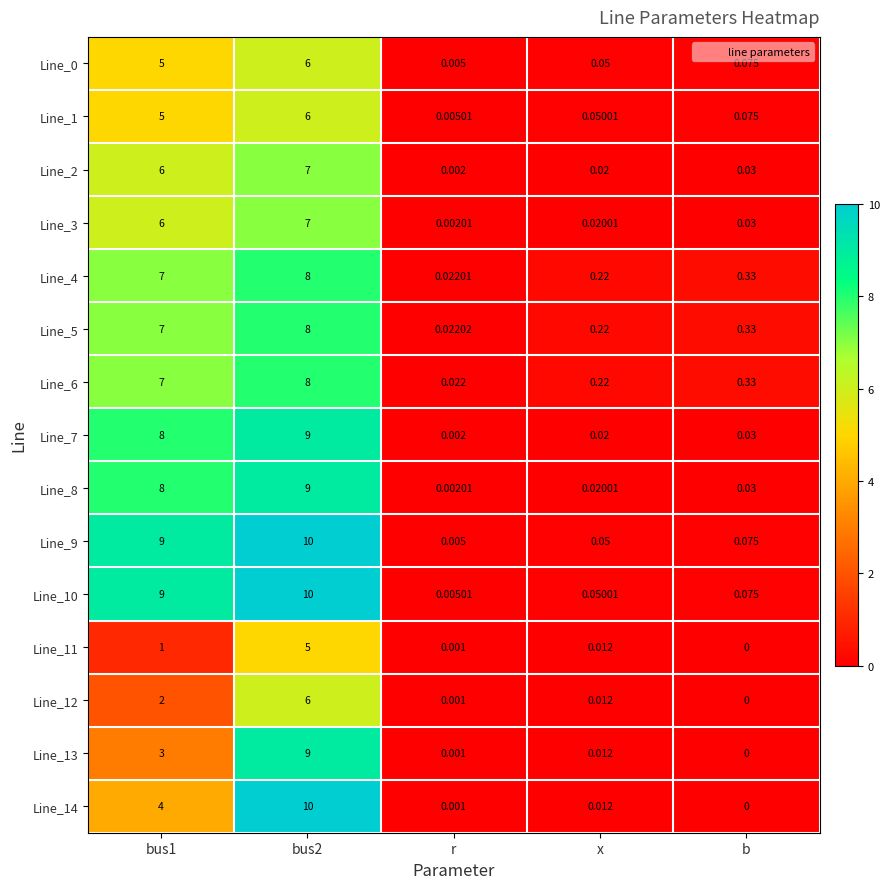

At which label is Line_2 closest to 3?

b